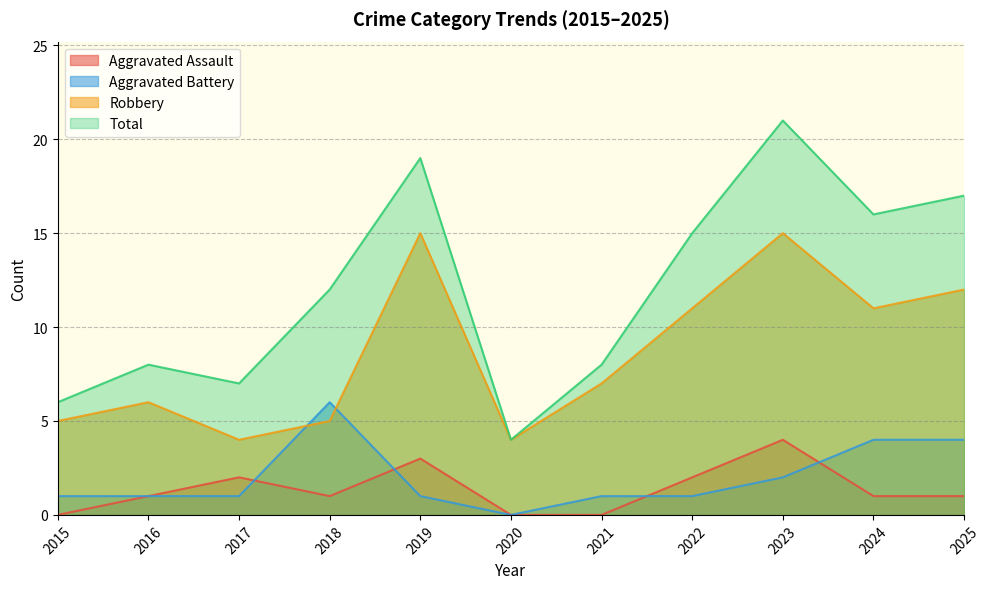

At which category is the sum across all series the highest?

2023